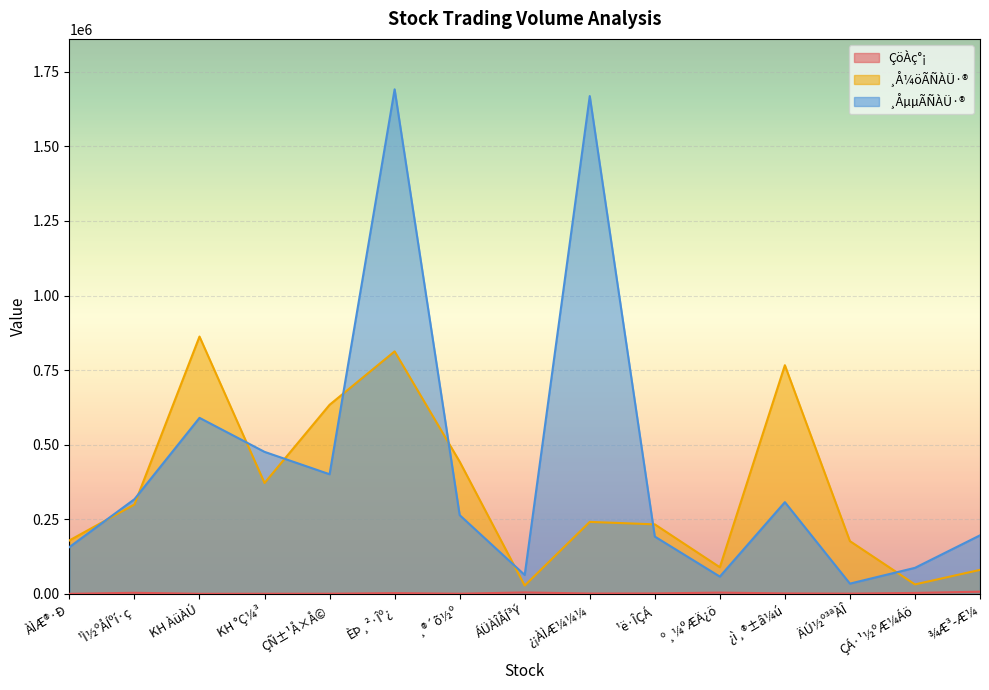

At which category is the sum across all series the highest?

ÈÞ¸²·Îº¿